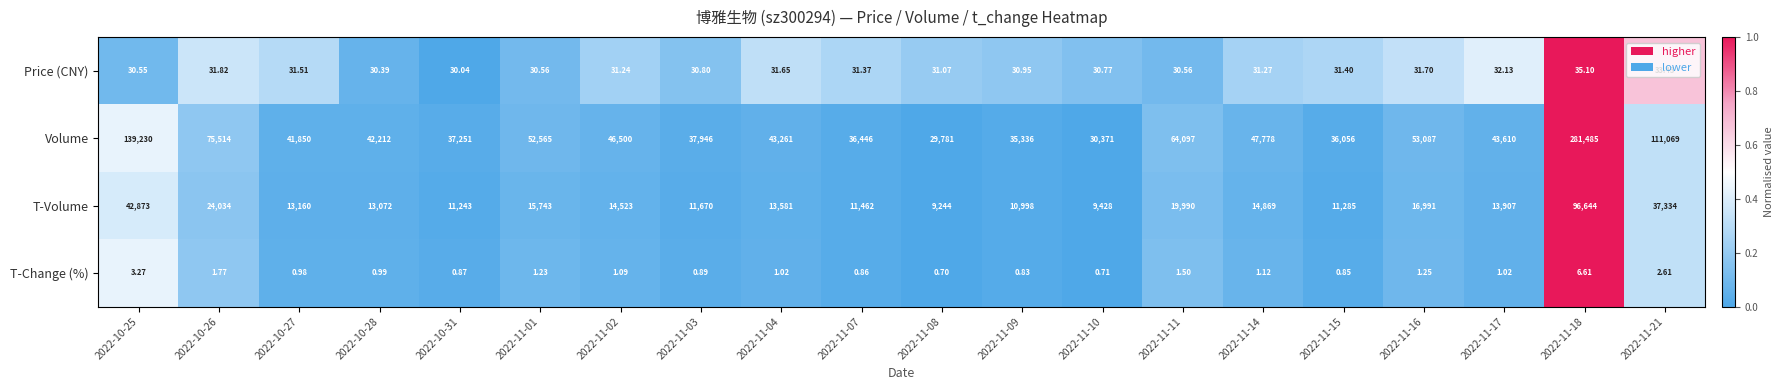

Which series has the largest total across all categories?

Volume